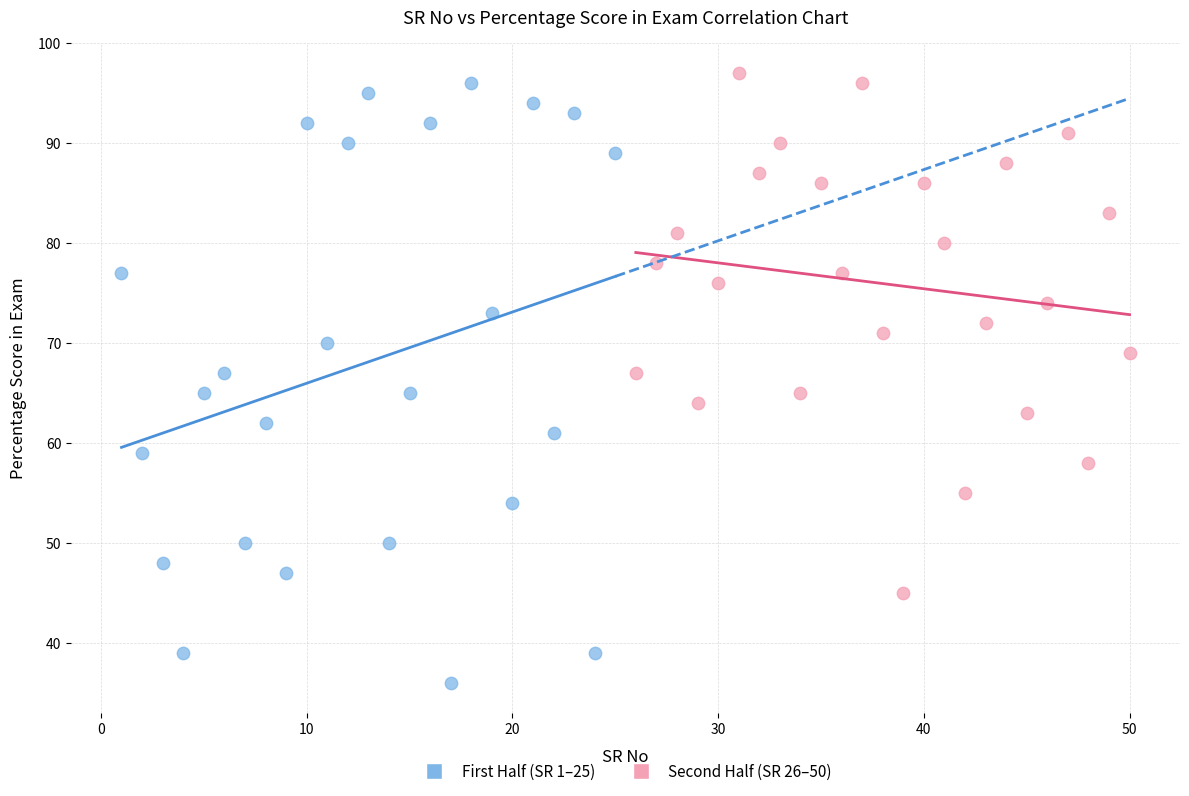

Which series has the widest spread of Y values?

First Half (SR 1–25)